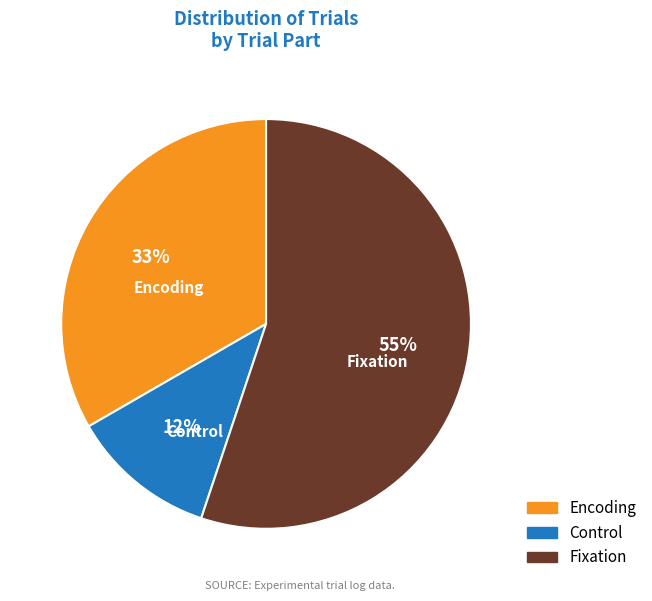

Does any single category account for the majority?

Yes